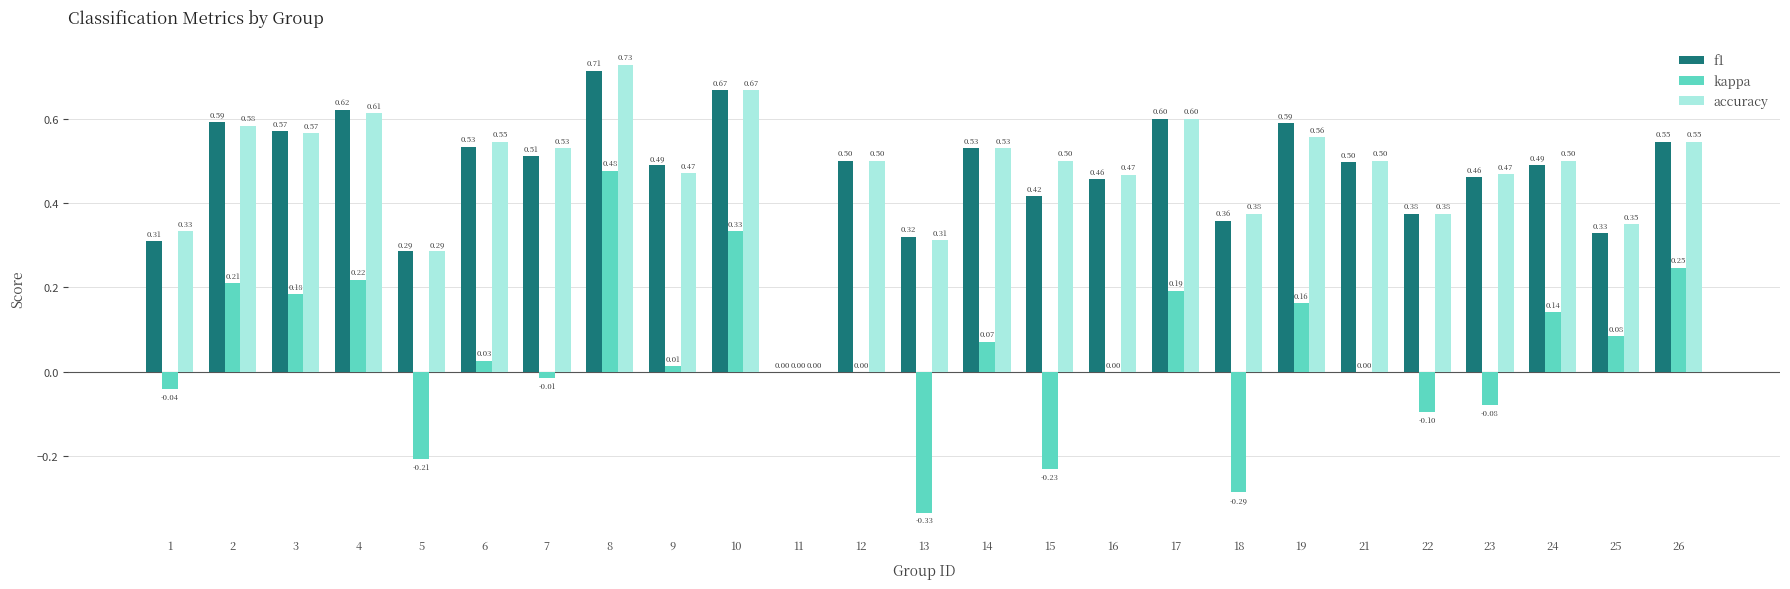

Which series has the largest total across all categories?

accuracy